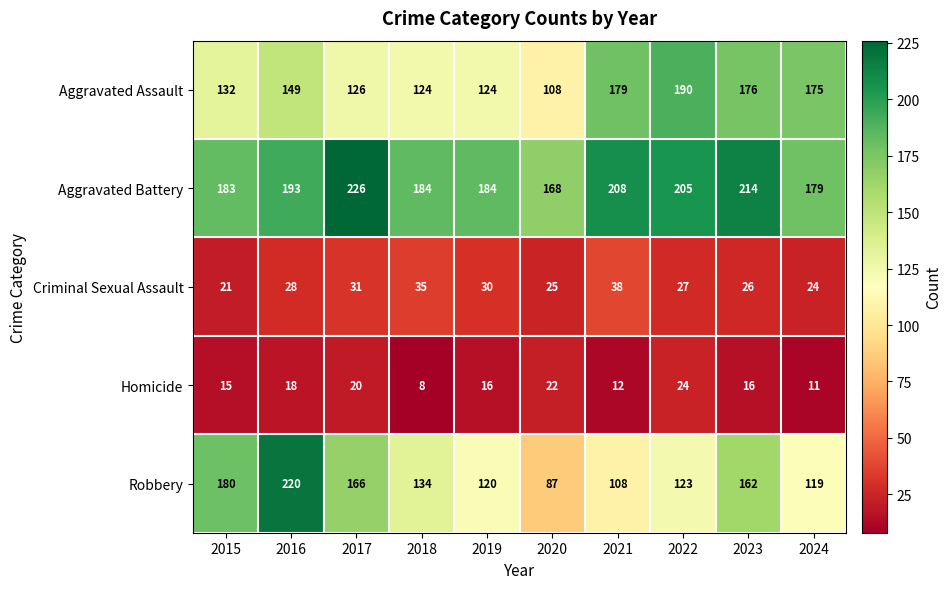

What is the minimum value shown in the chart?

8